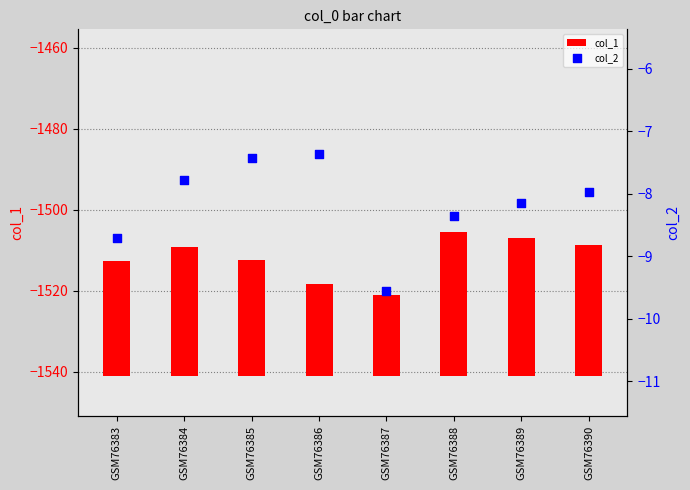

Which series contains the highest Y value?

col_1